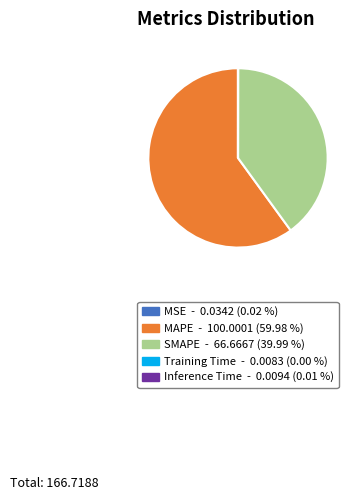

What is the majority slice?

MAPE